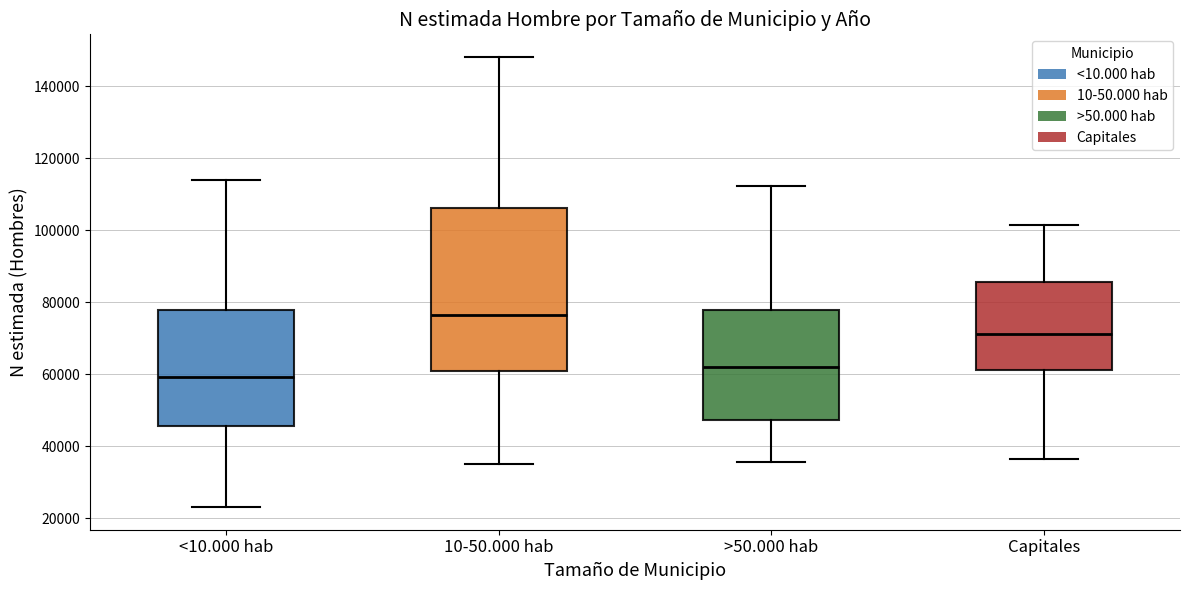

Reading left to right, read every box against the y-axis: the position of its median line, the range the box covers, and the ends of its whiskers. The values are not printed on the chart, so give them approximately, as read against the axis.

<10.000 hab: median 60000, box 46000 to 78000, whiskers 24000 to 114000
10-50.000 hab: median 76000, box 60000 to 106000, whiskers 36000 to 148000
>50.000 hab: median 62000, box 48000 to 78000, whiskers 36000 to 112000
Capitales: median 72000, box 62000 to 86000, whiskers 36000 to 102000